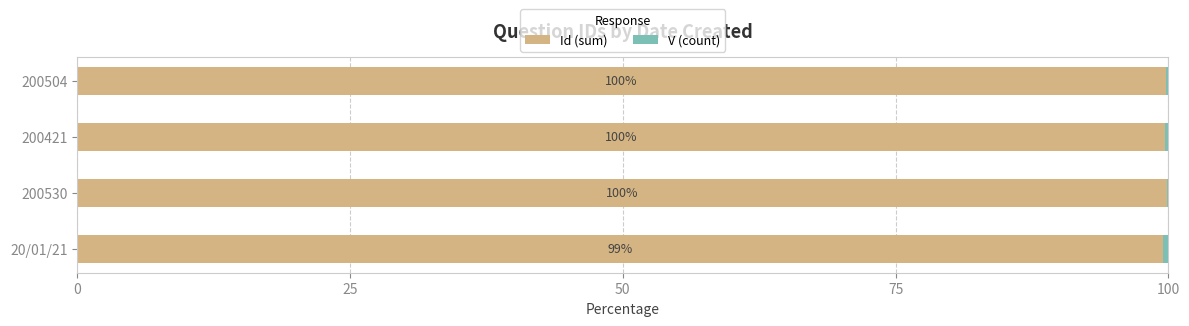

True or false: Id (sum) has a value of 177.2 at 20/01/21.

False